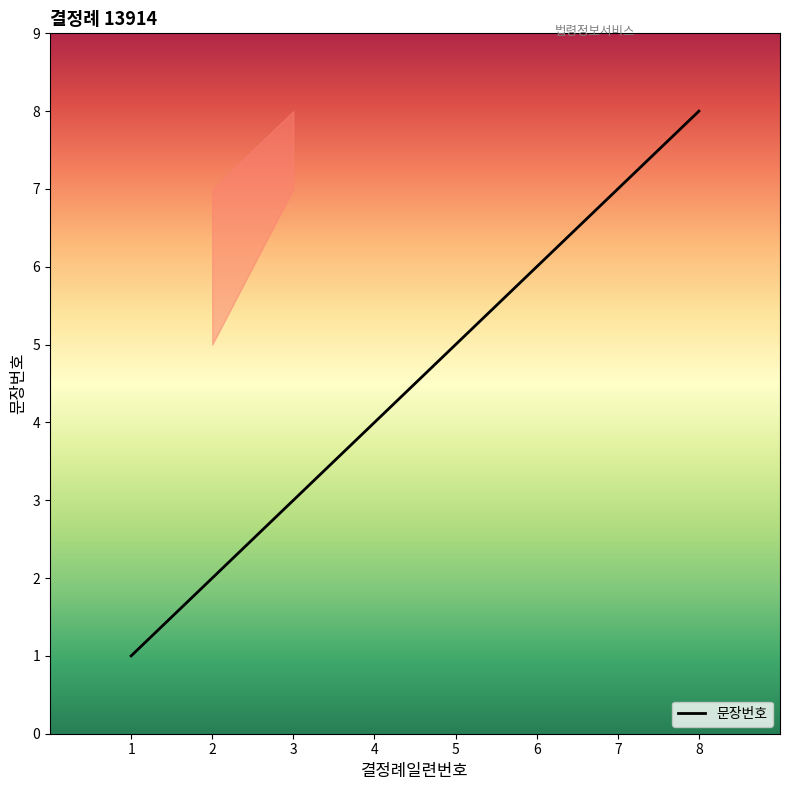

True or false: the data shows 3 at 3.

True